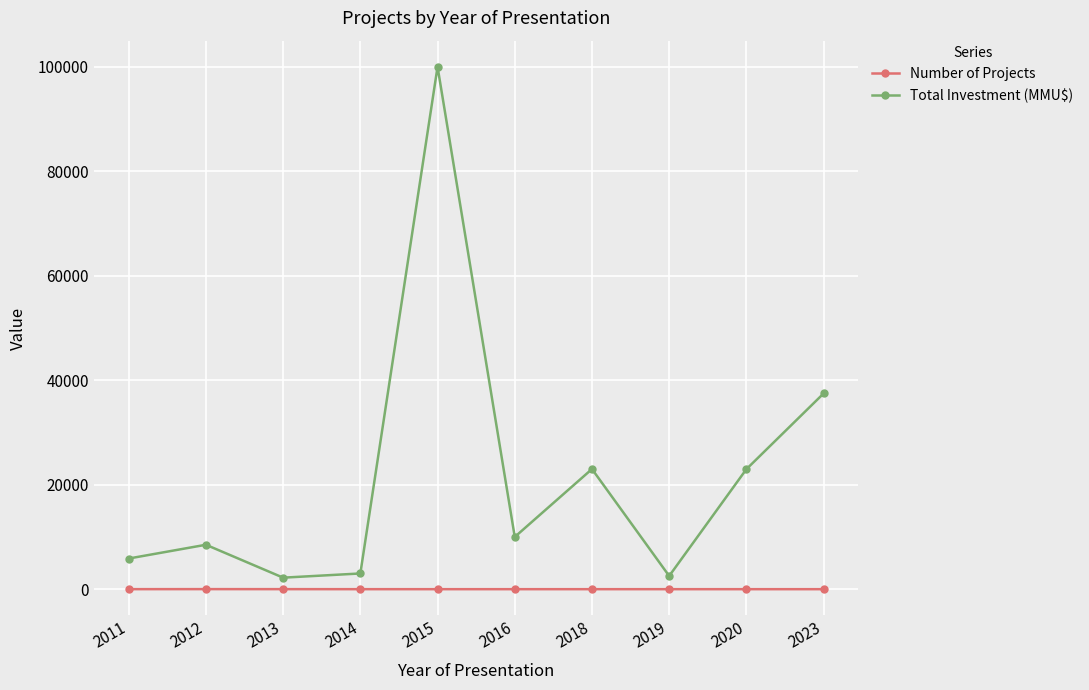

True or false: Total Investment (MMU$) has more than 0 points higher than both neighbors.

True